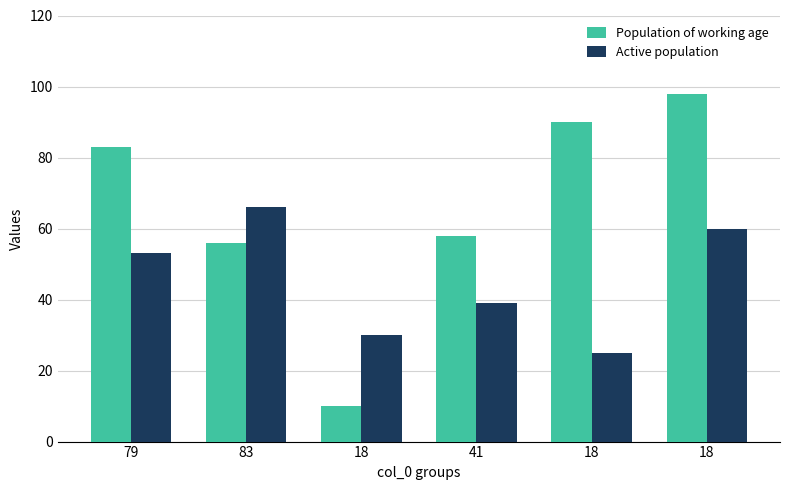

What is the value of the Population of working age bar at the 4th from the left?

58